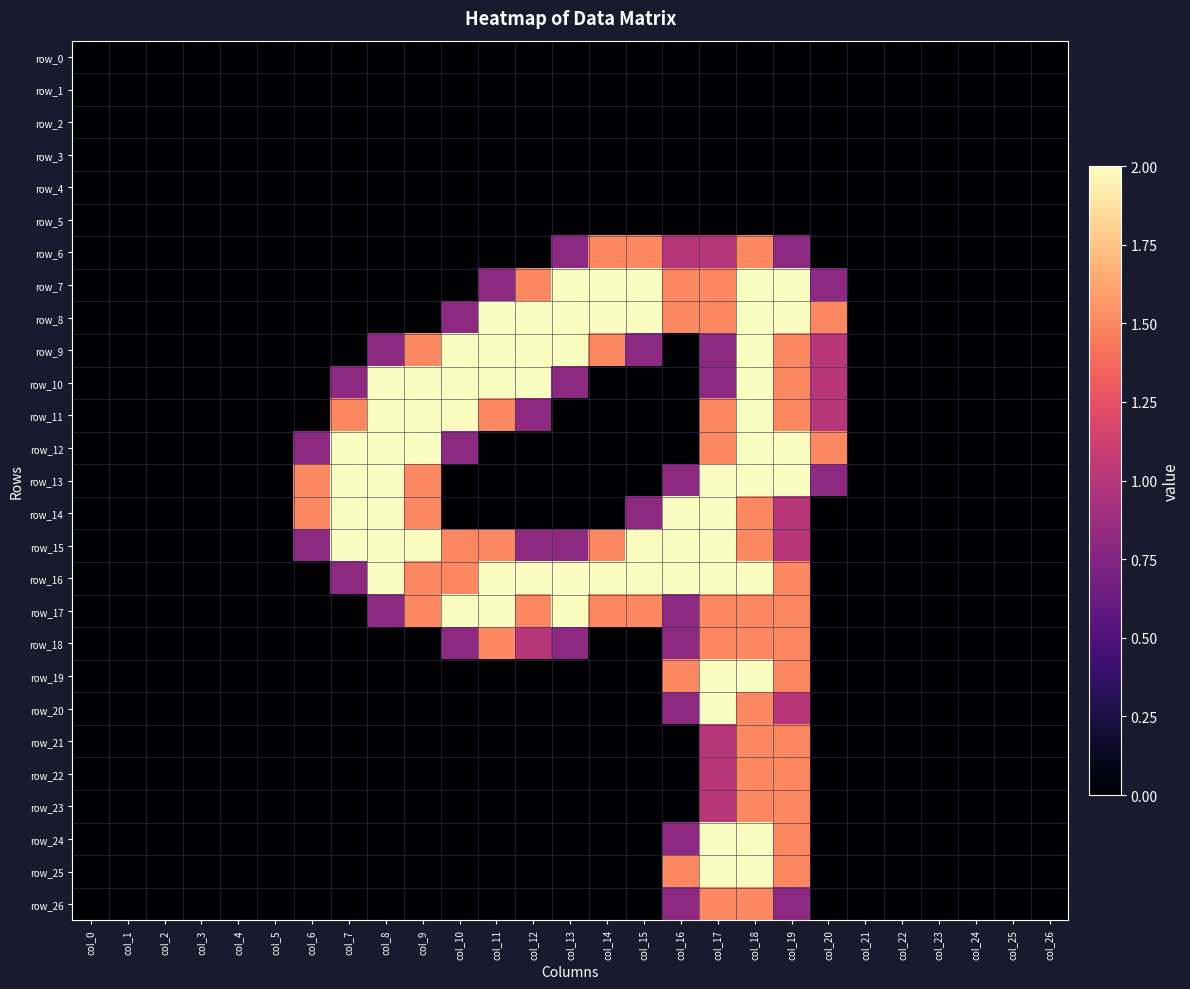

What is the difference between the second highest and minimum values in the row_26 series?

1.5